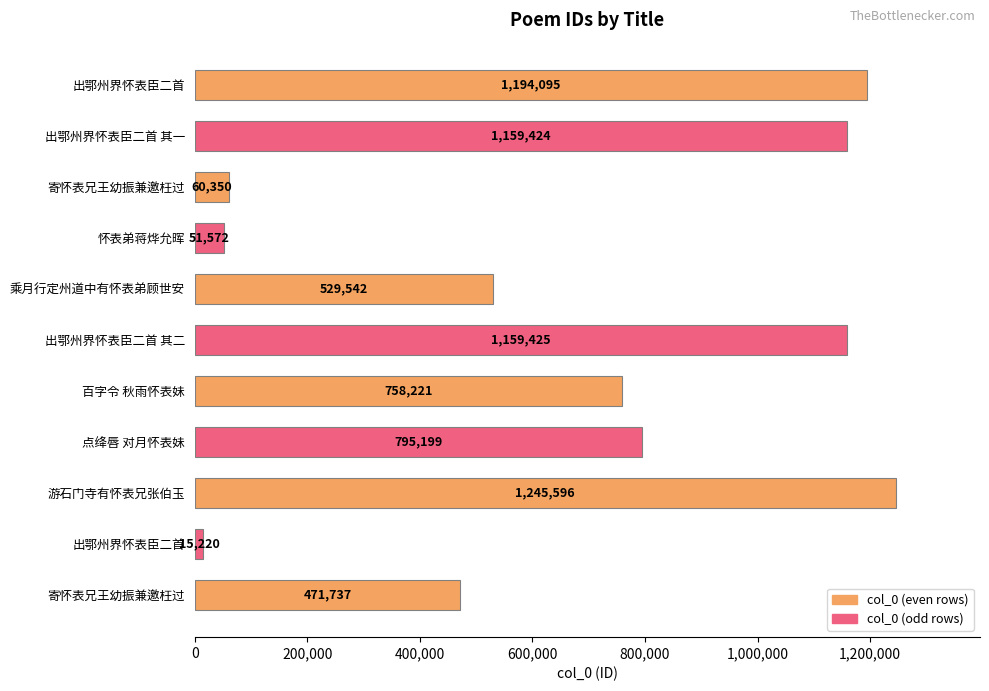

How many data points does each series have?

11